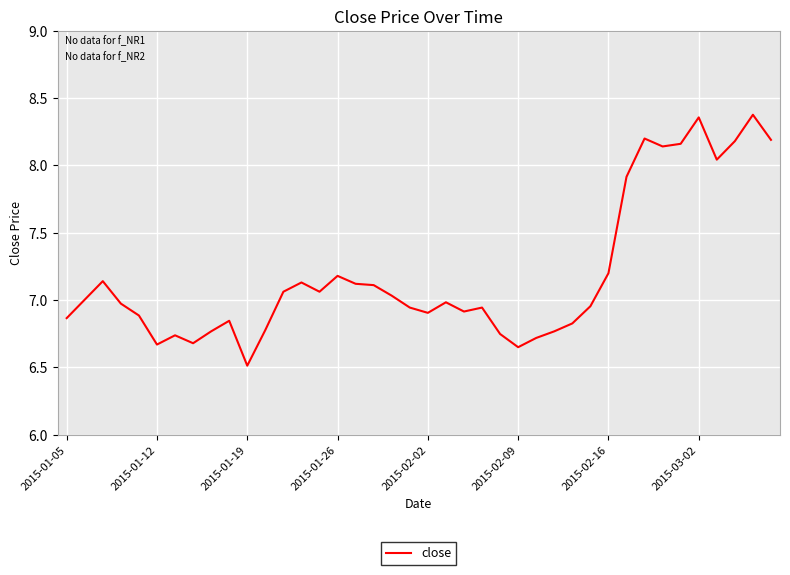

What is the minimum value shown in the chart?

6.5